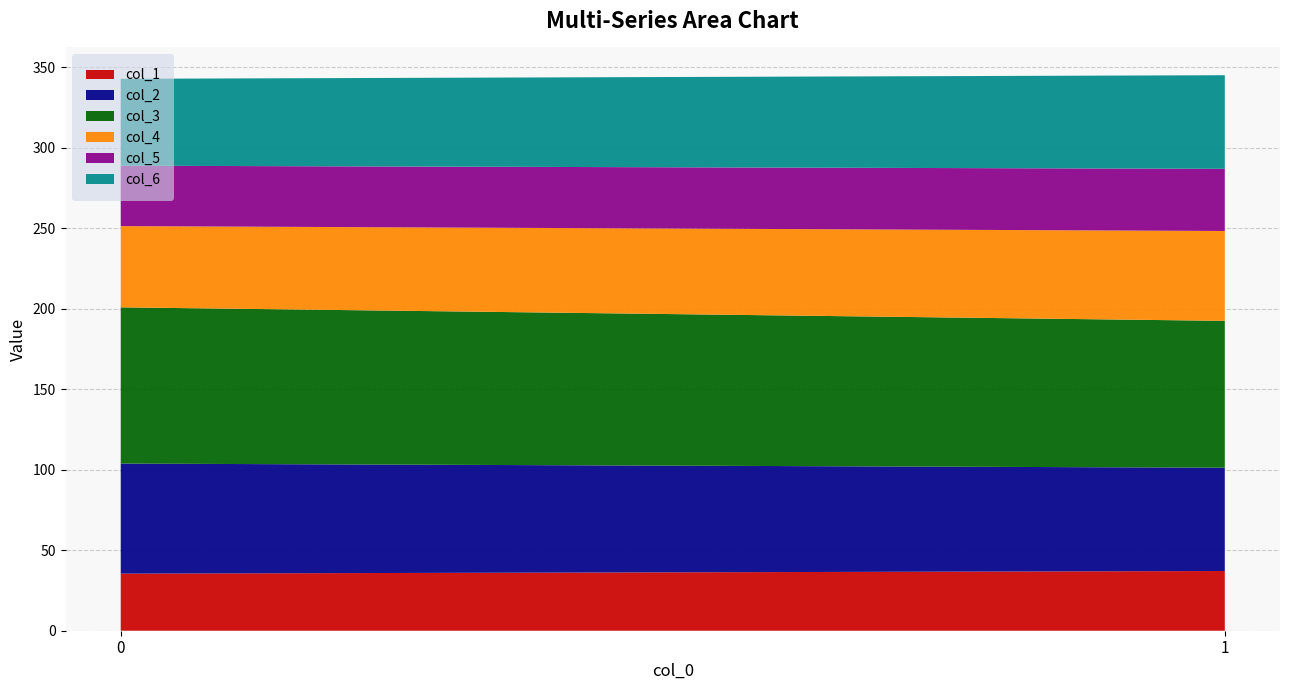

Reading right to left, transcribe all the data shown in this chart.

col_1: 37.1	35.5
col_2: 64.2	68.4
col_3: 91.2	97.1
col_4: 55.8	50.5
col_5: 38.6	37.5
col_6: 58.2	54.0